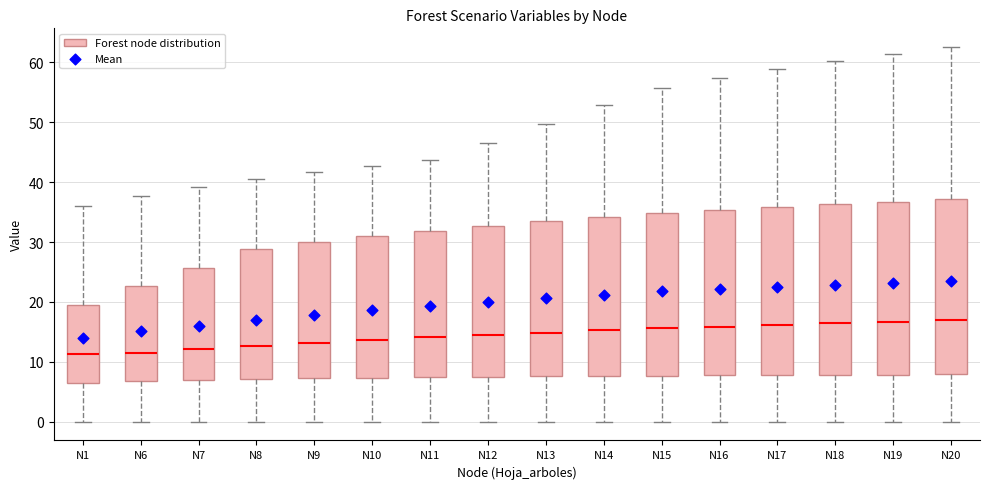

Where is the upper edge of the box for N20 on the y-axis? The values are not printed on the chart, so give them approximately, as read against the axis.

37